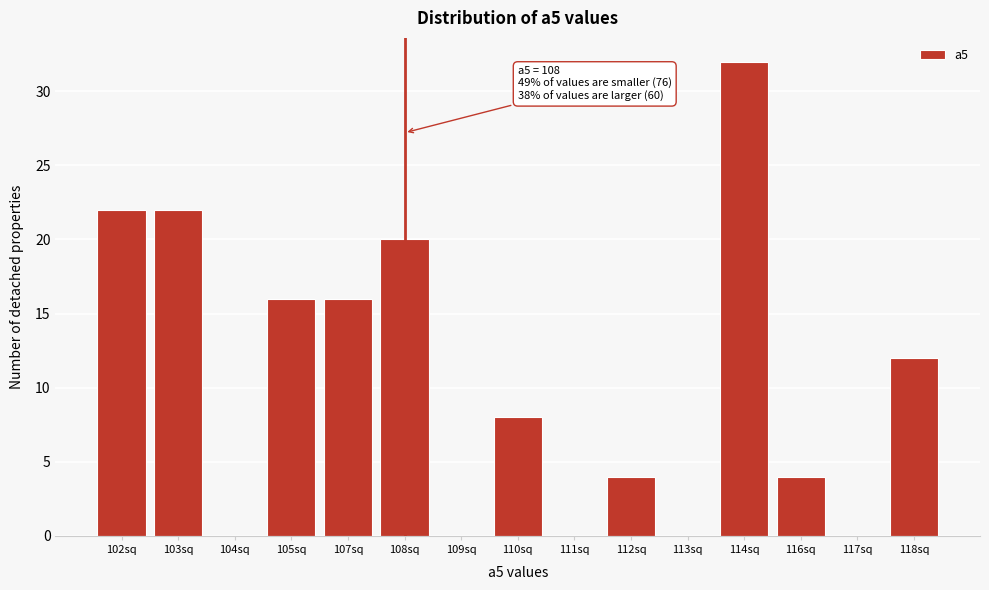

Reading right to left, list all the values displayed in this chart.

118sq=12	117sq=0	116sq=4	114sq=32	113sq=0	112sq=4	111sq=0	110sq=8	109sq=0	108sq=20	107sq=16	105sq=16	104sq=0	103sq=22	102sq=22